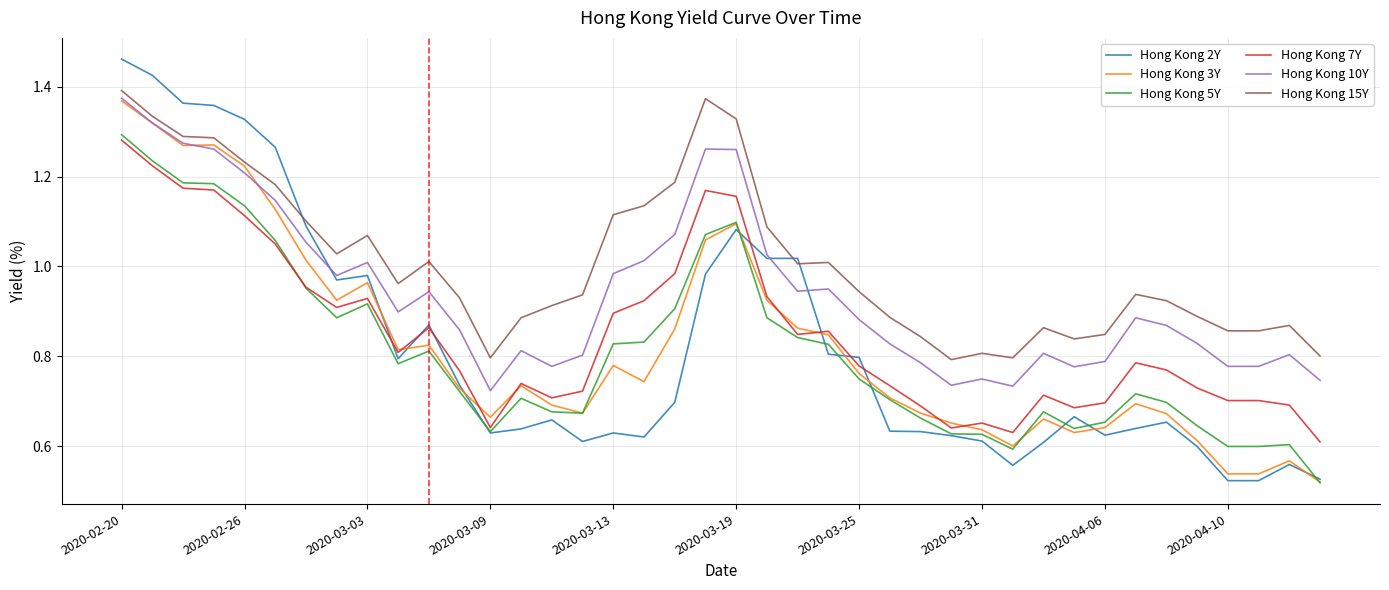

Which series has the largest range (max minus min)?

Hong Kong 2Y